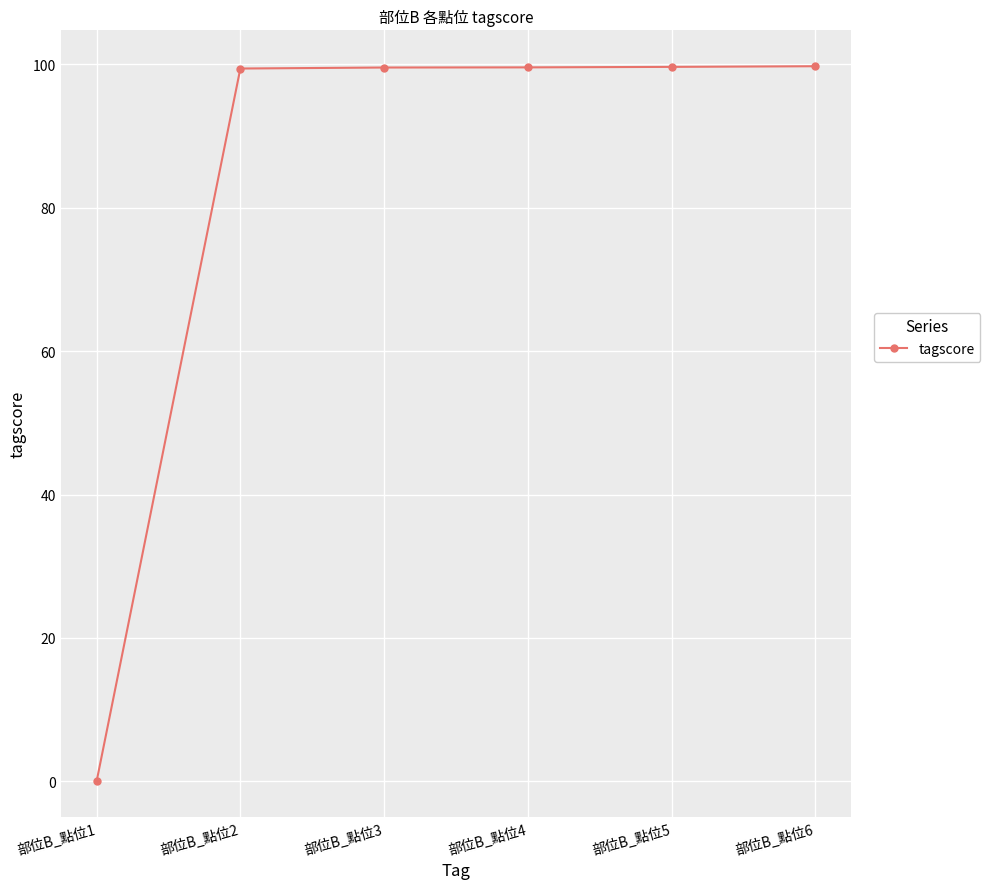

What value does the data have at 部位B_點位2?

99.4